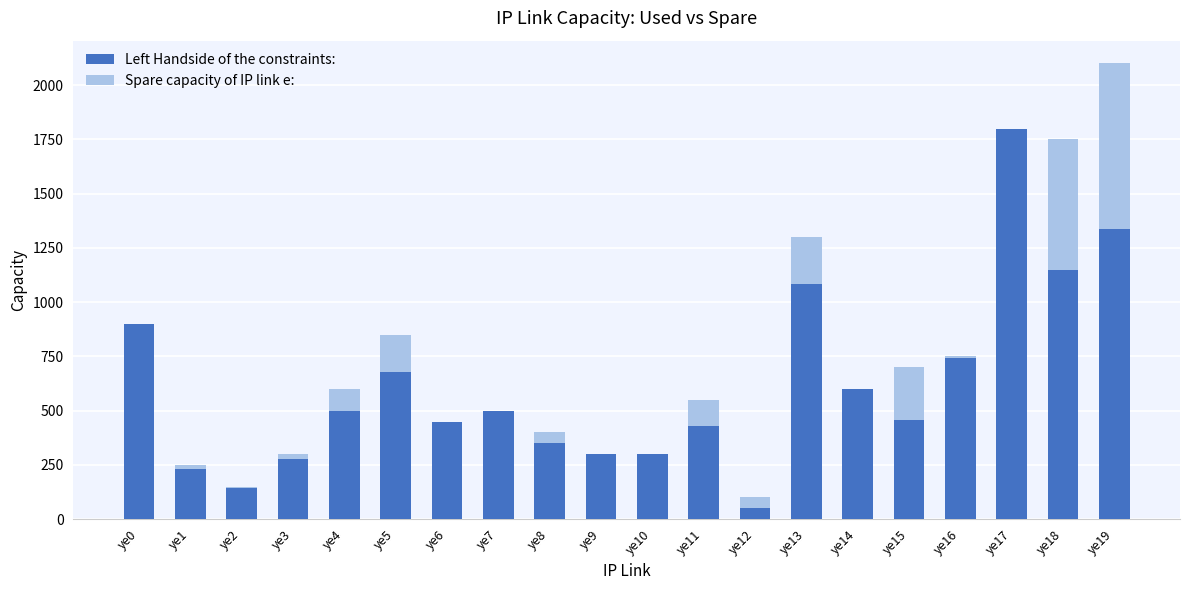

At which label is Left Handside of the constraints: closest to 925?

ye0